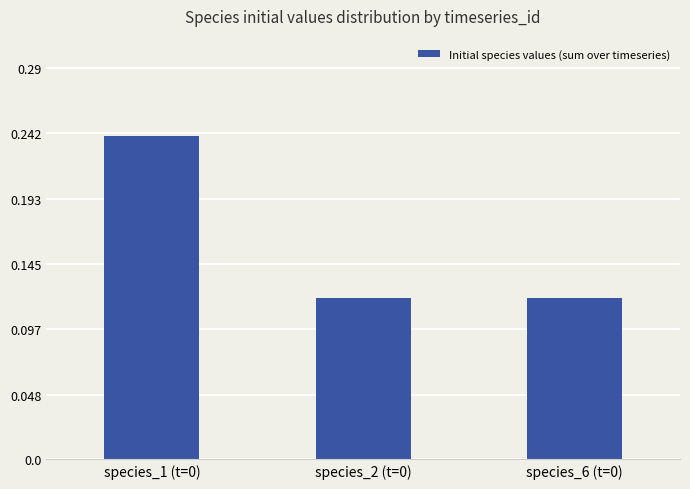

Which has a higher value, species_2 (t=0) or species_1 (t=0)?

species_1 (t=0)